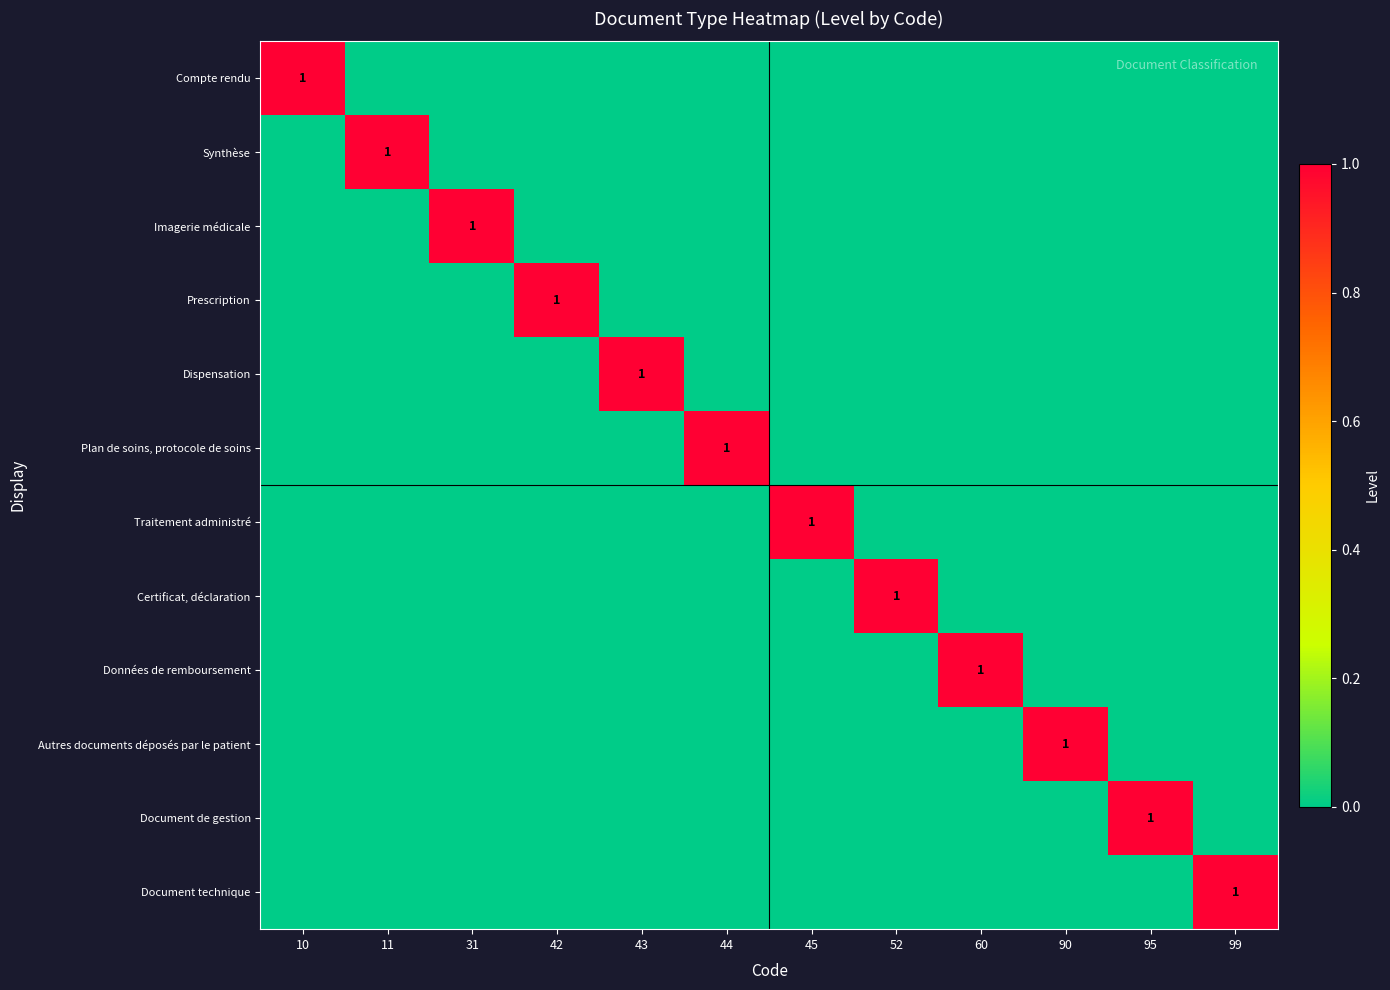

At which label is Document technique closest to 0?

10